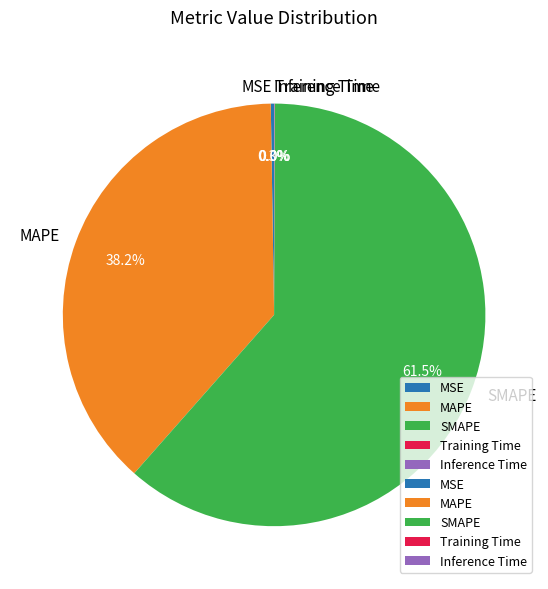

Which slice is the largest?

SMAPE